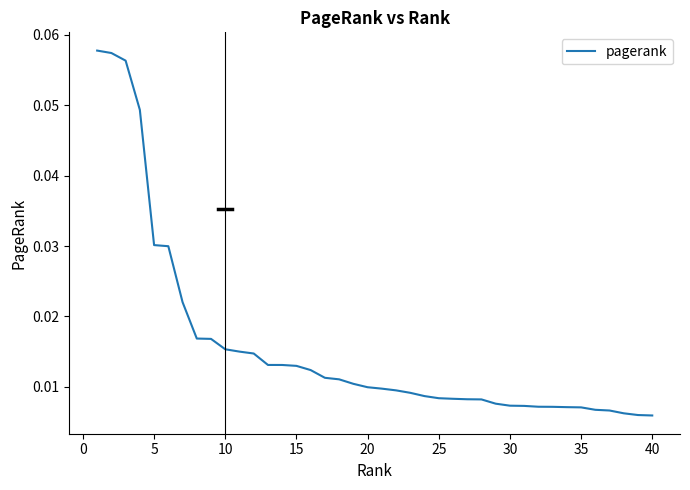

What is the value of the 3rd point from the left?

0.1